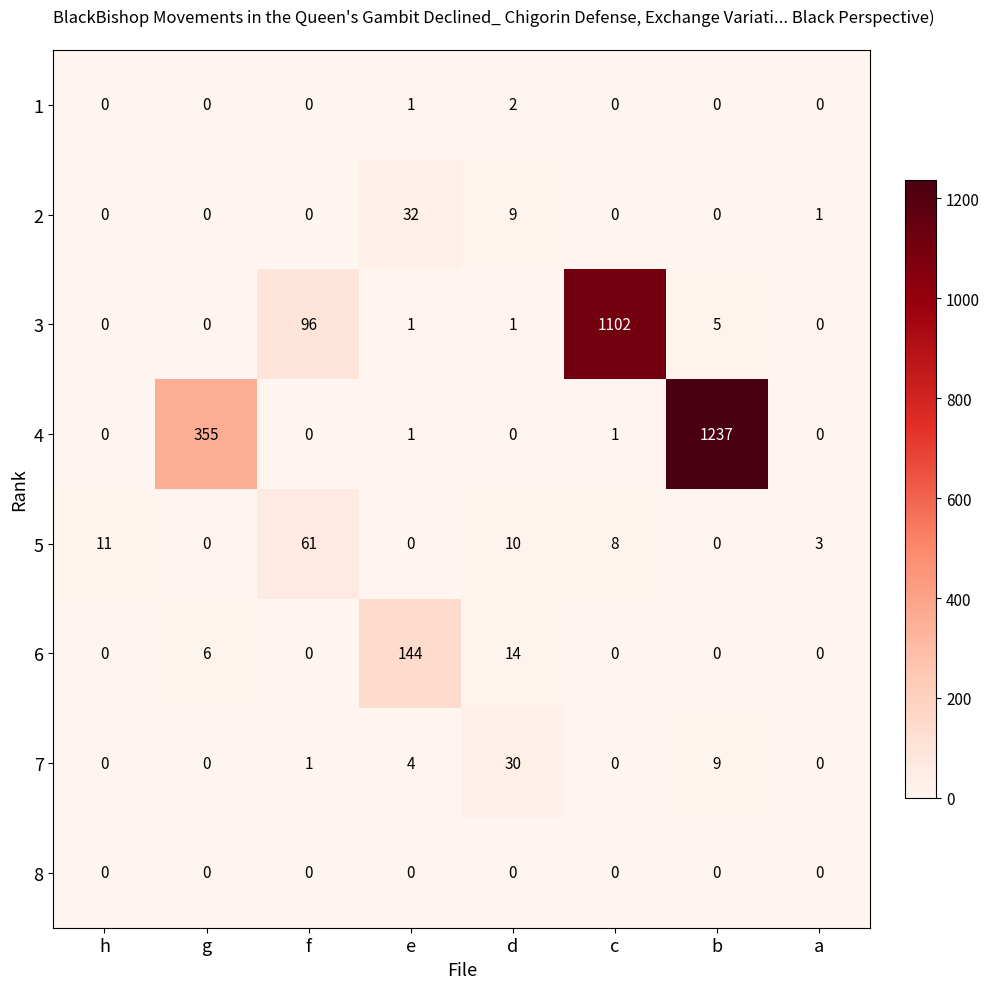

At which label is 4 closest to 618?

g